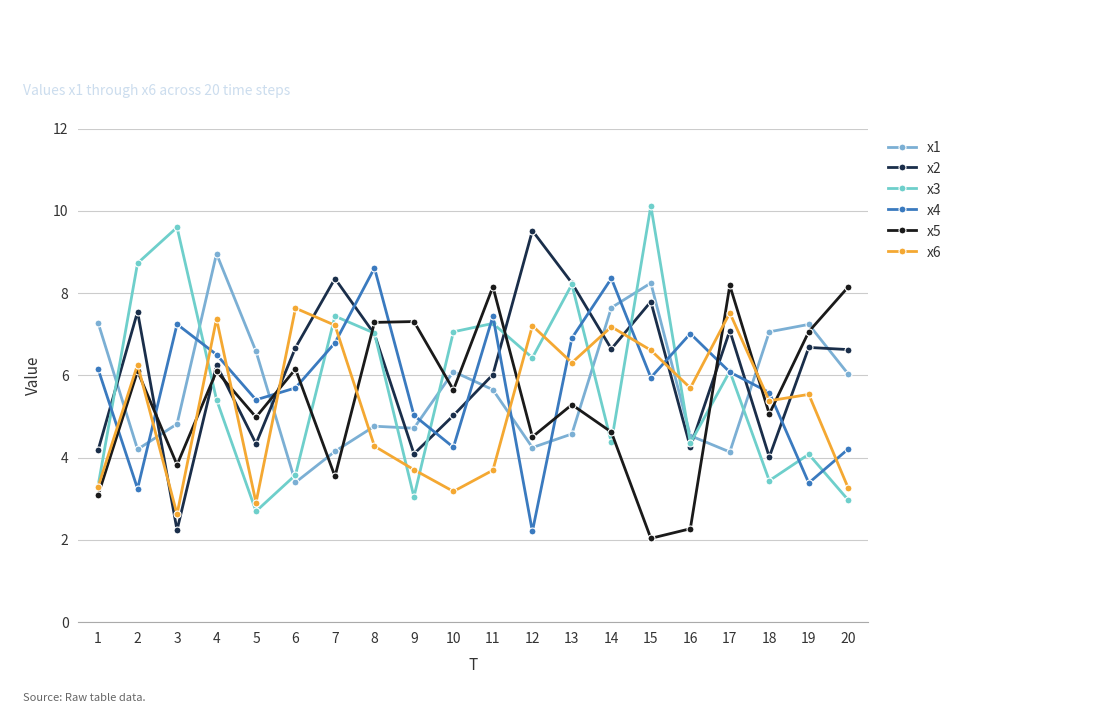

Where is x3 nearest to the value 6?

17